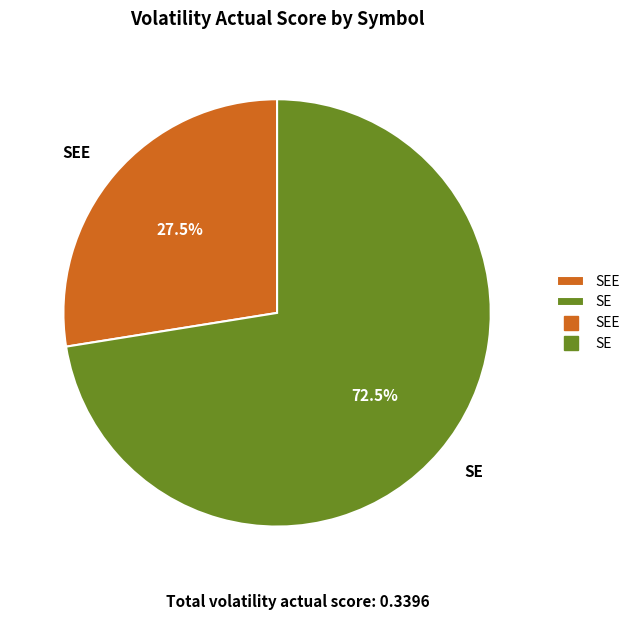

What is the largest slice in the pie chart?

SE